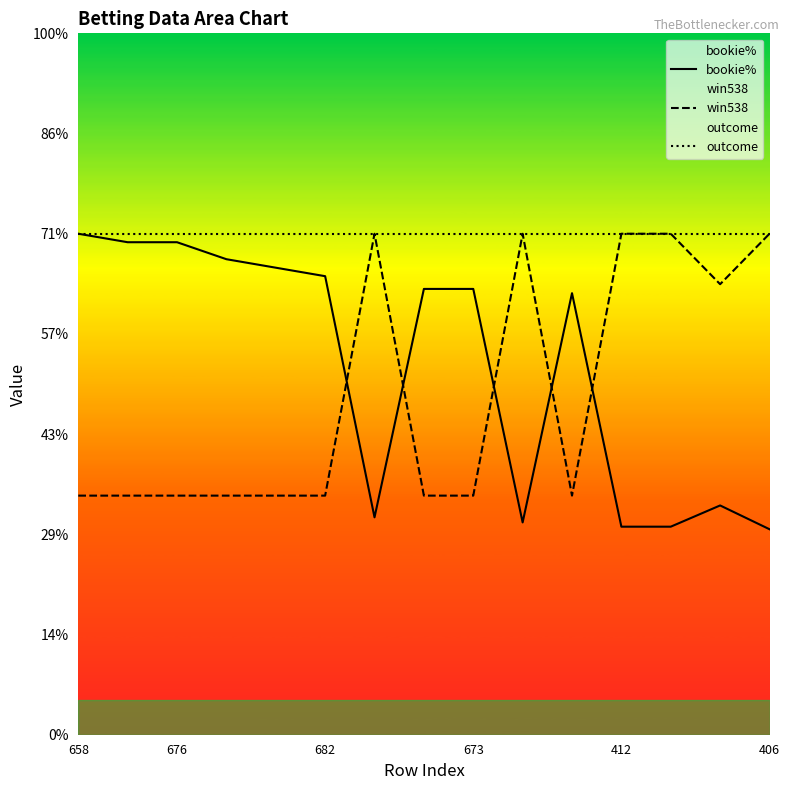

True or false: outcome and win538 cross at least once.

False